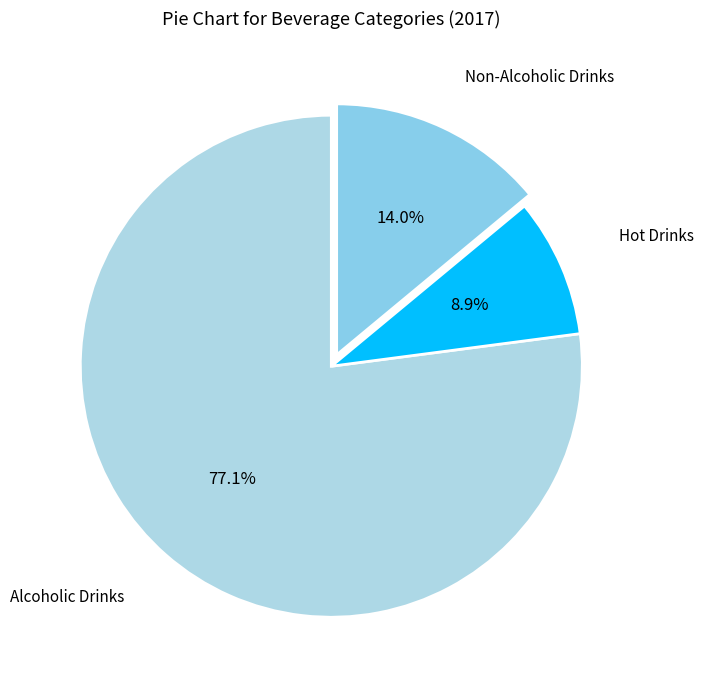

How many slices are in this pie chart?

3